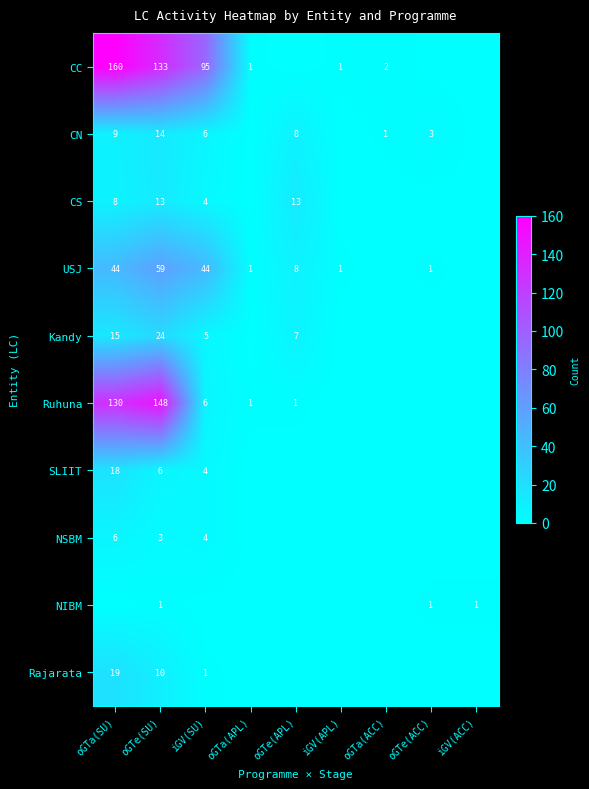

At how many categories does at least one series exceed 152?

1